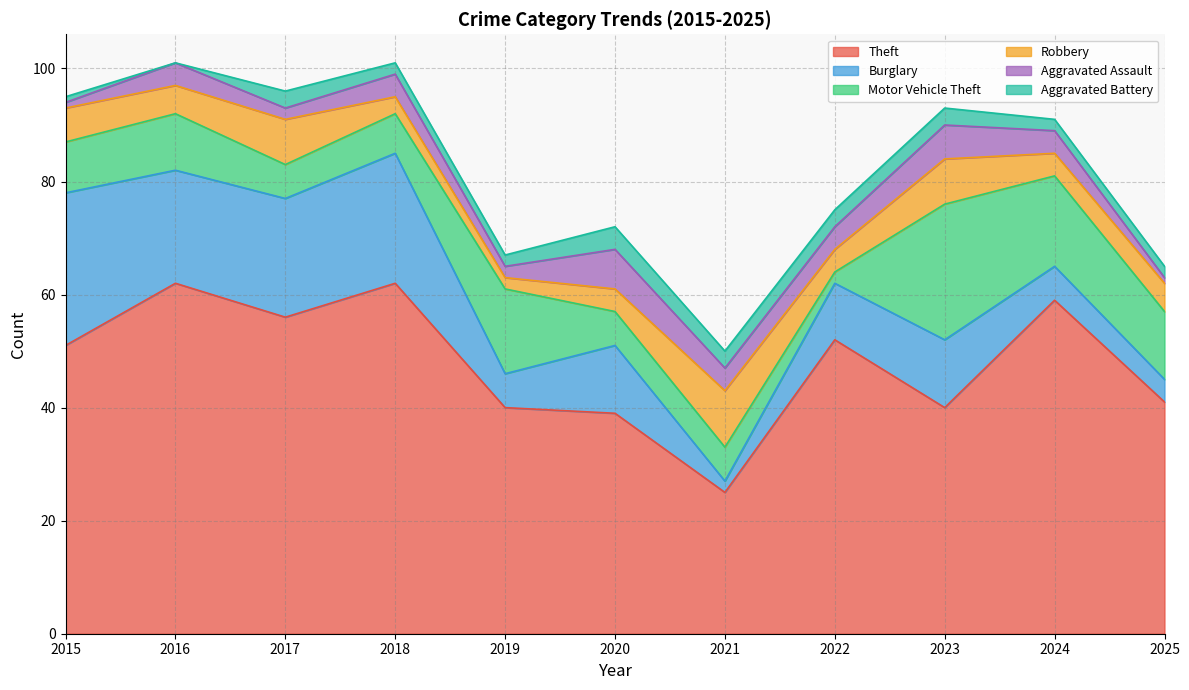

Between 2021 and 2019, which is larger?

2019